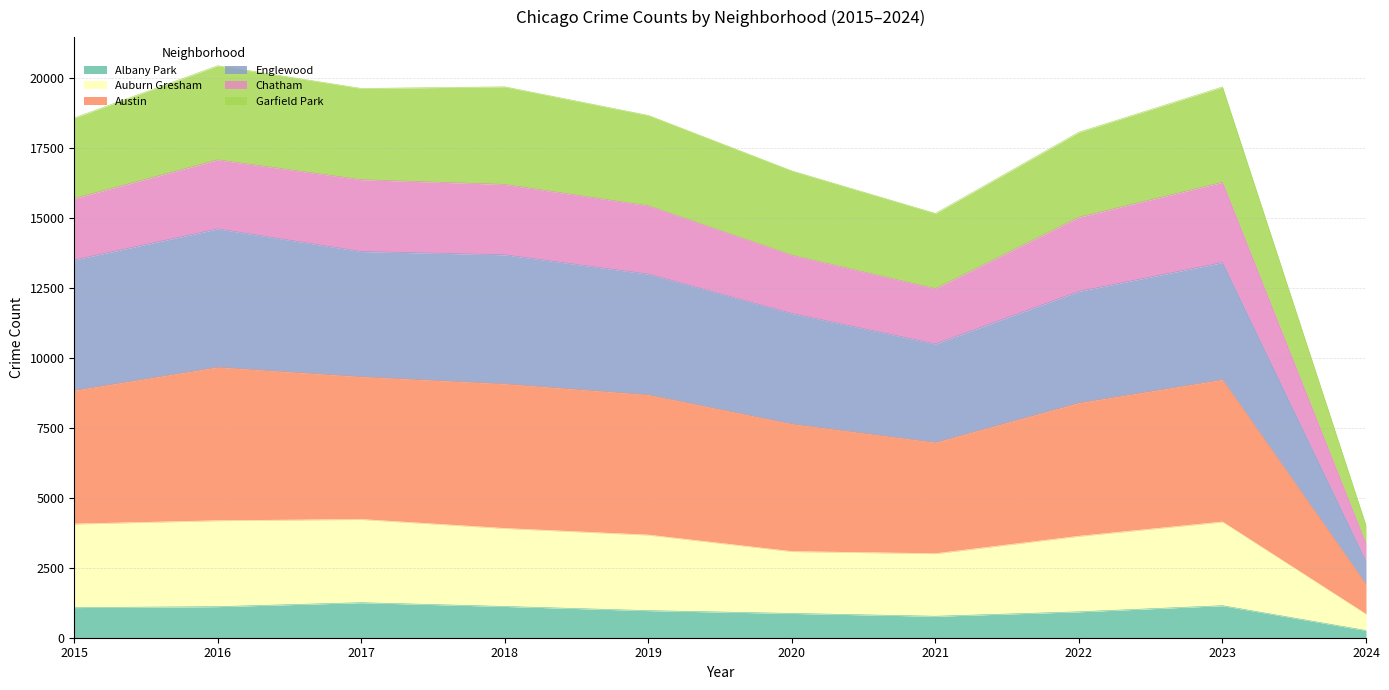

True or false: Austin and Albany Park intersect in this chart.

False